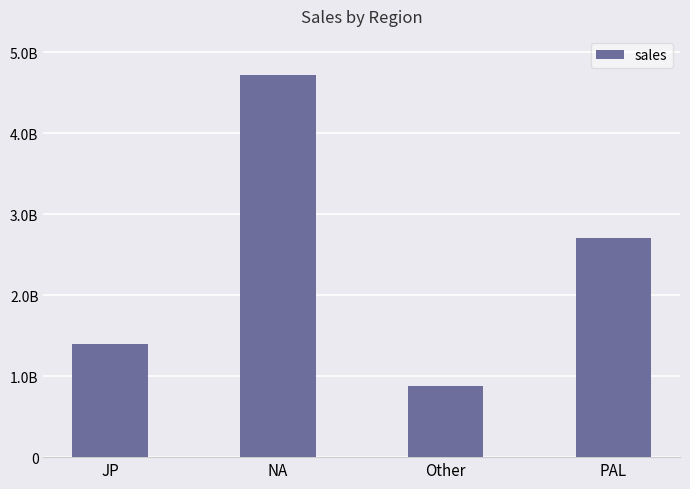

Reading left to right, extract all data points from this chart.

JP=1395490000	NA=4719460000	Other=876400000	PAL=2703570000